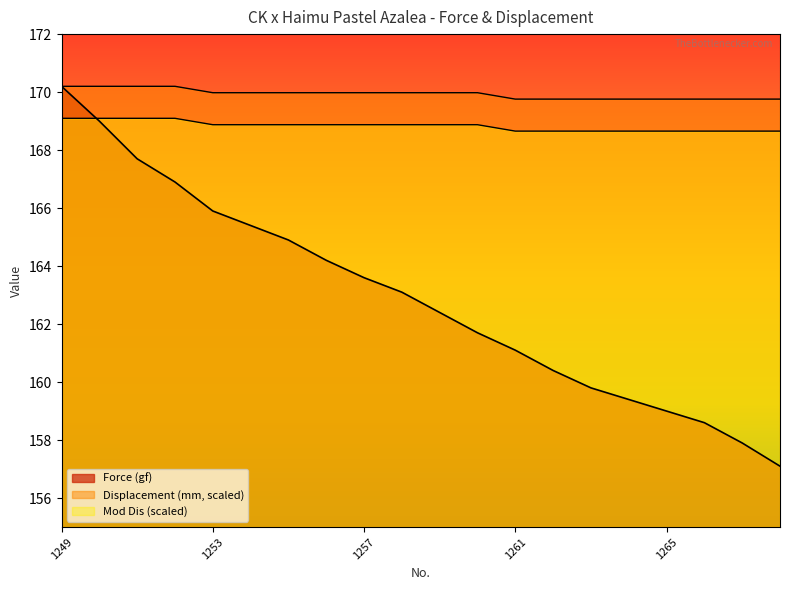

At which label does Displacement (mm) reach its peak?

1249